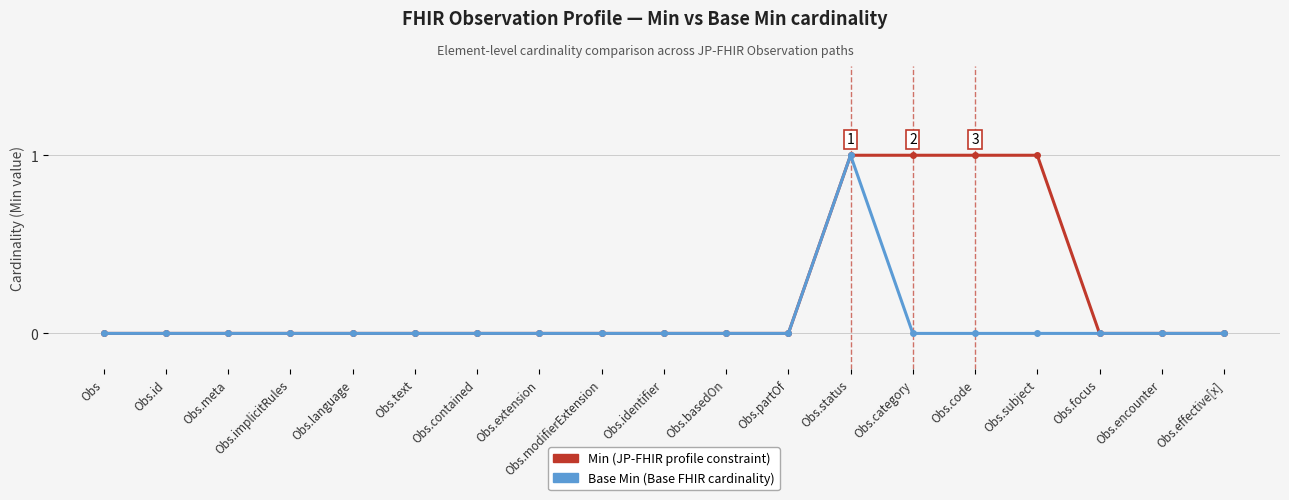

Does the chart have visible grid lines?

Yes